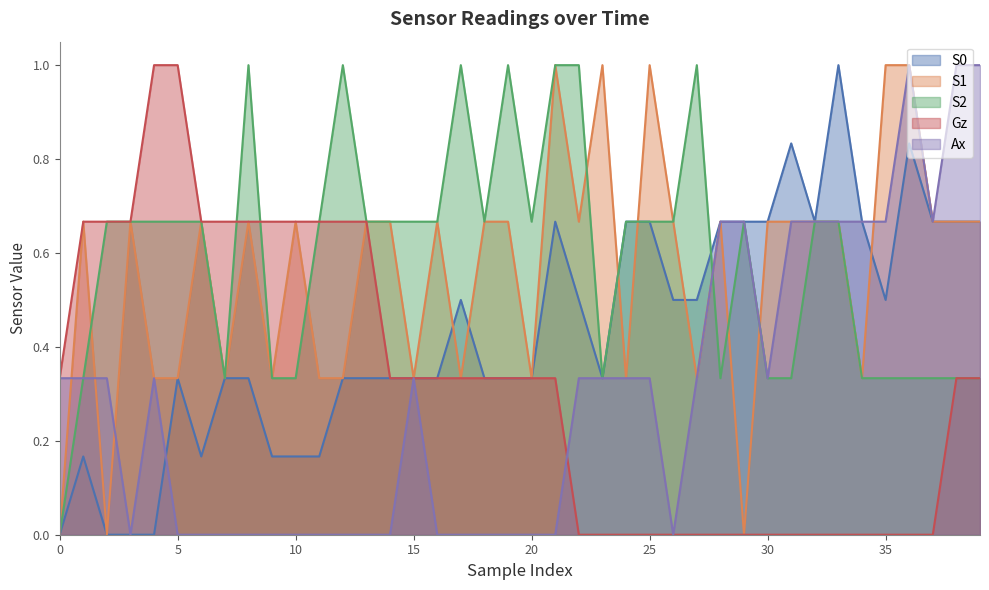

Is the value of S2 at 15 greater than the value of Gz at 37?

Yes